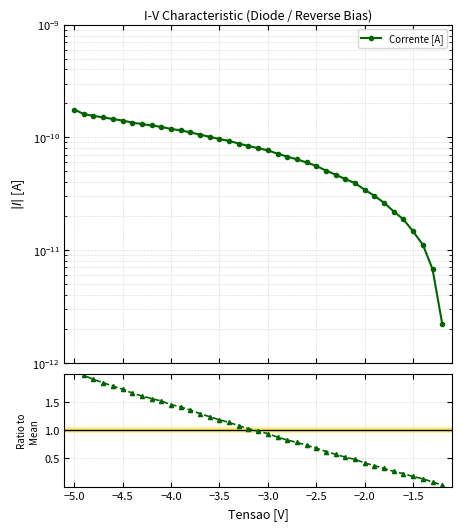

How many lines are shown in the chart?

2